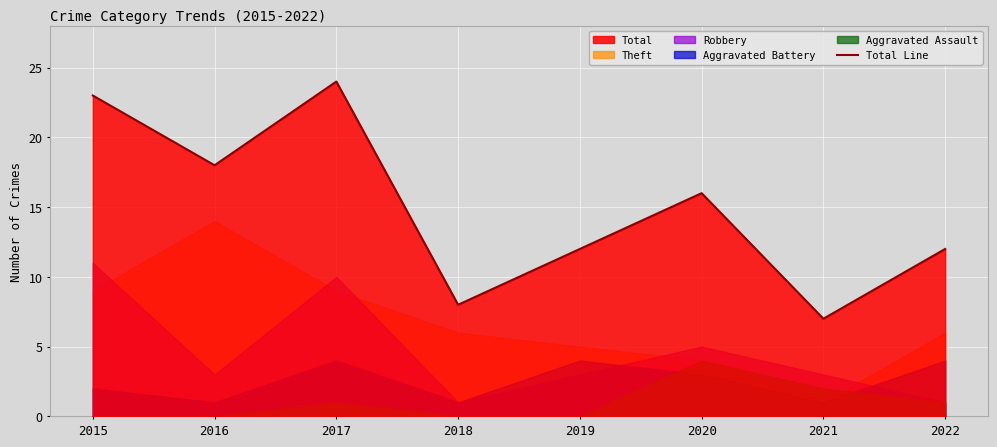

What is the difference between the second highest and minimum values?

16